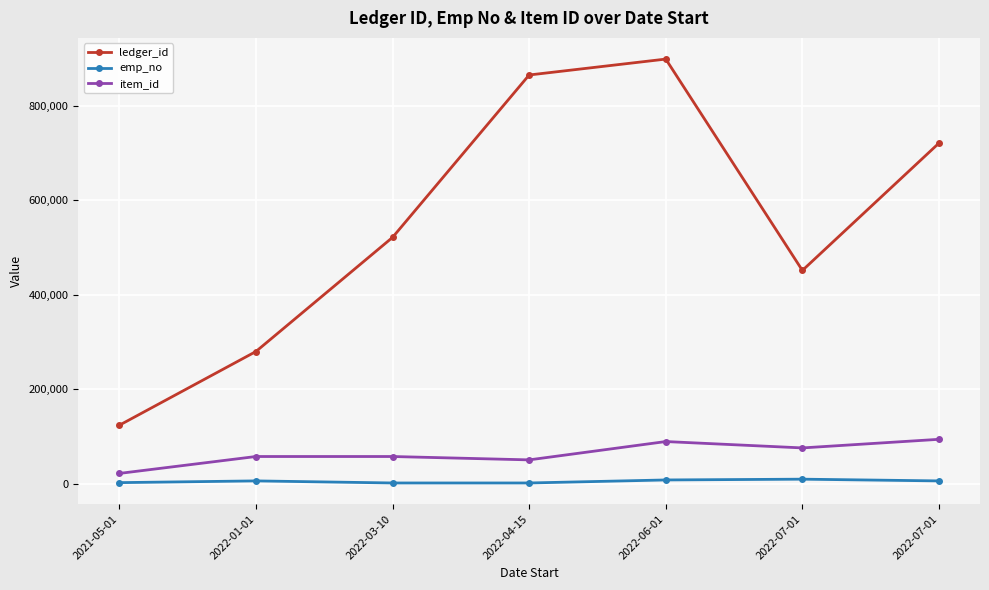

True or false: ledger_id and emp_no cross at least once.

False